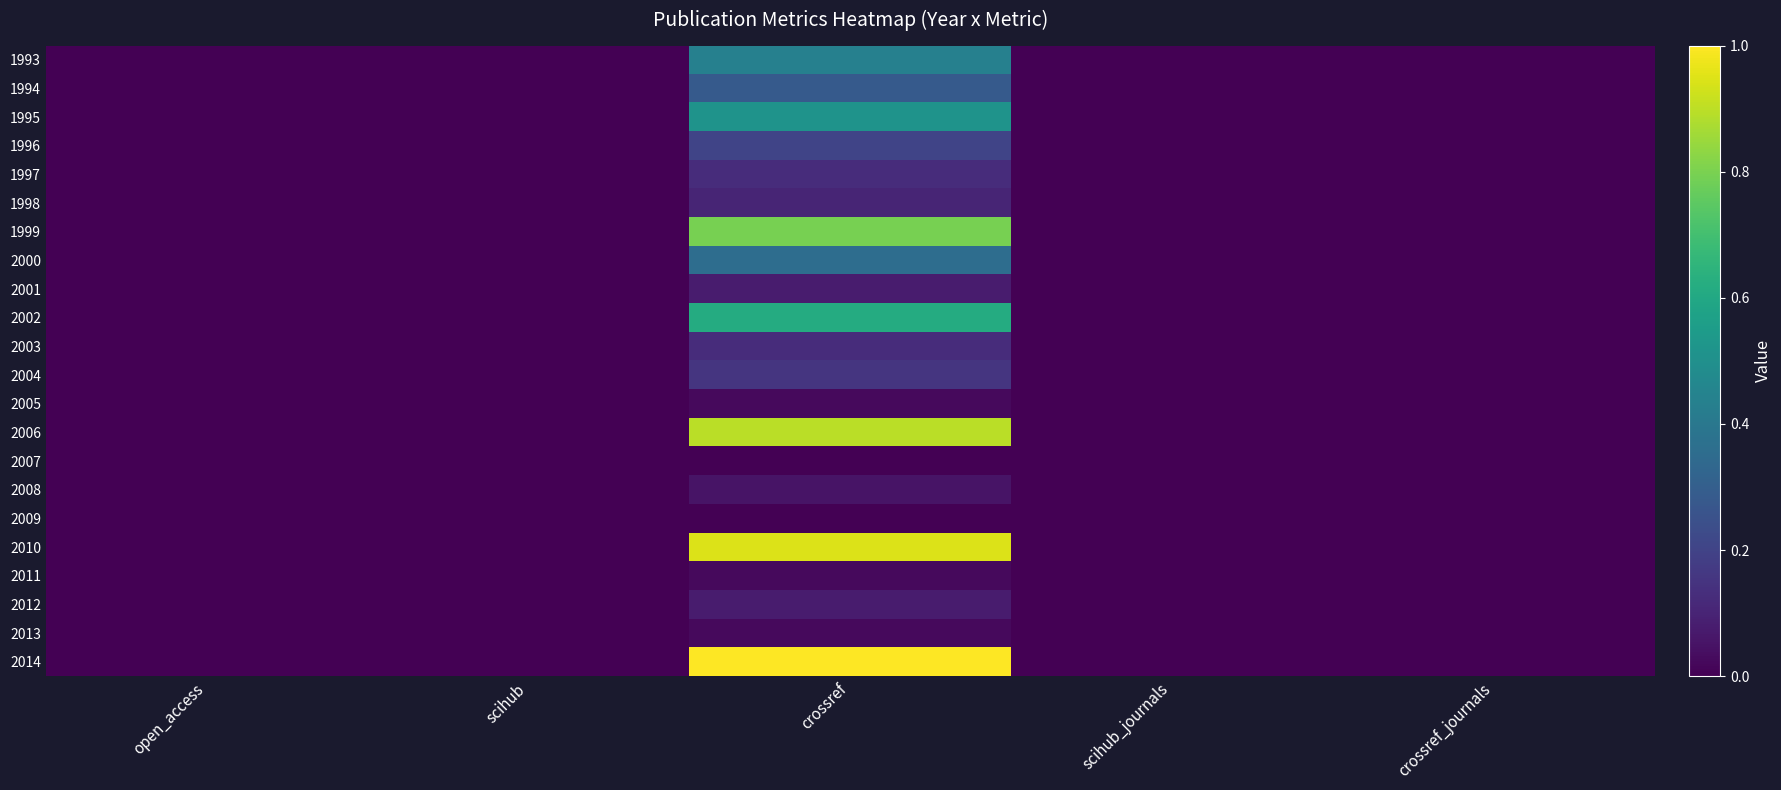

Which series has the largest range (max minus min)?

2014